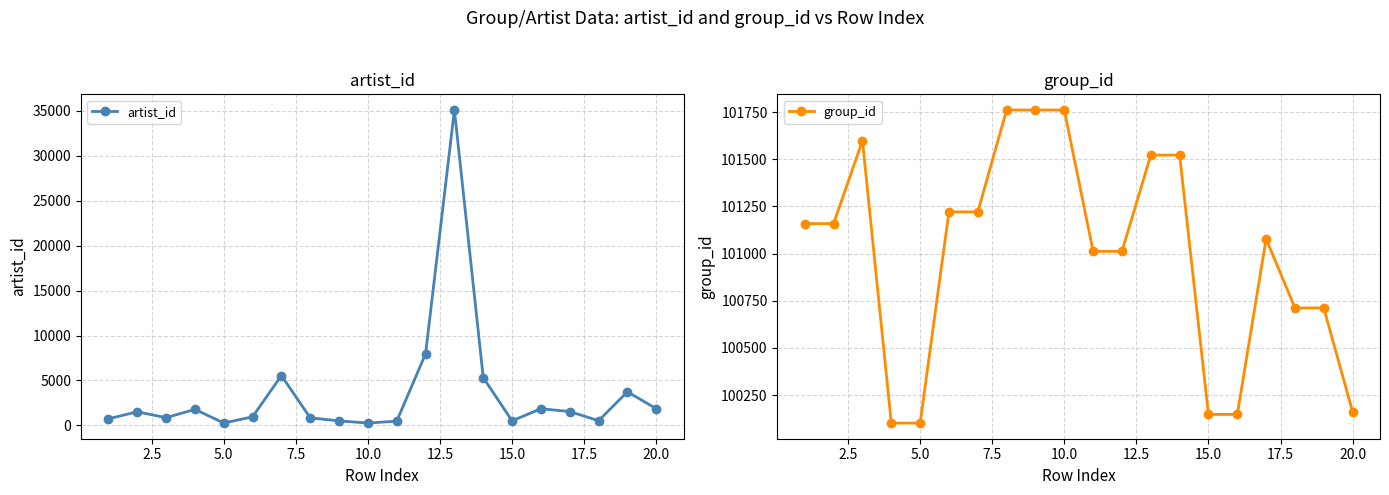

The value of group_id at 10.0 is 101761. True or false?

True